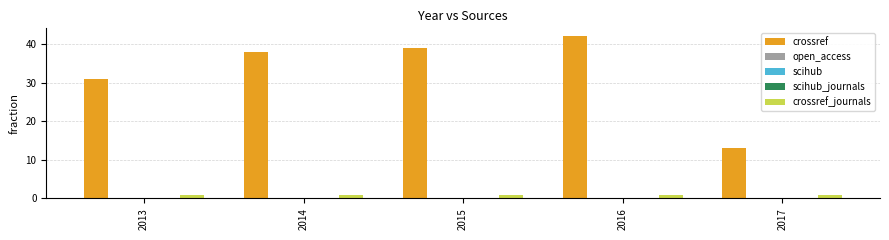

Reading right to left, list all the values displayed in this chart.

crossref: 13	42	39	38	31
open_access: 0	0	0	0	0
scihub: 0	0	0	0	0
scihub_journals: 0	0	0	0	0
crossref_journals: 1	1	1	1	1